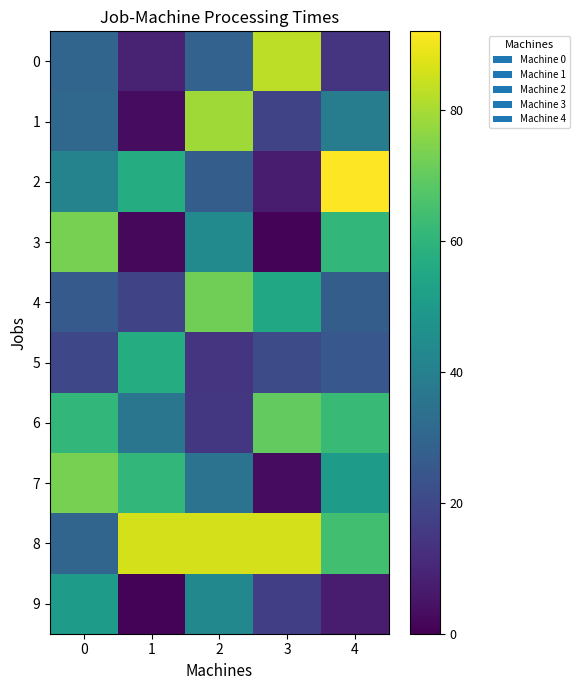

Rank the categories by 4 value from lowest to highest.

9, 0, 5, 4, 1, 7, 3, 6, 8, 2